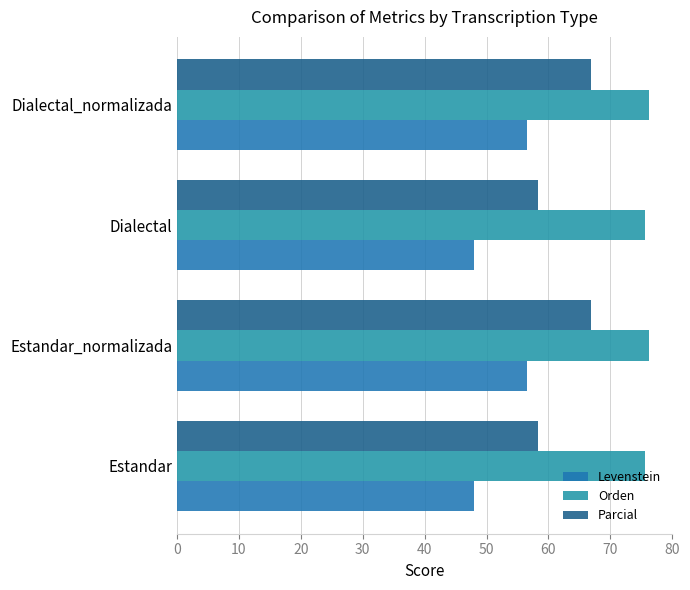

Count the number of data series in this chart.

3